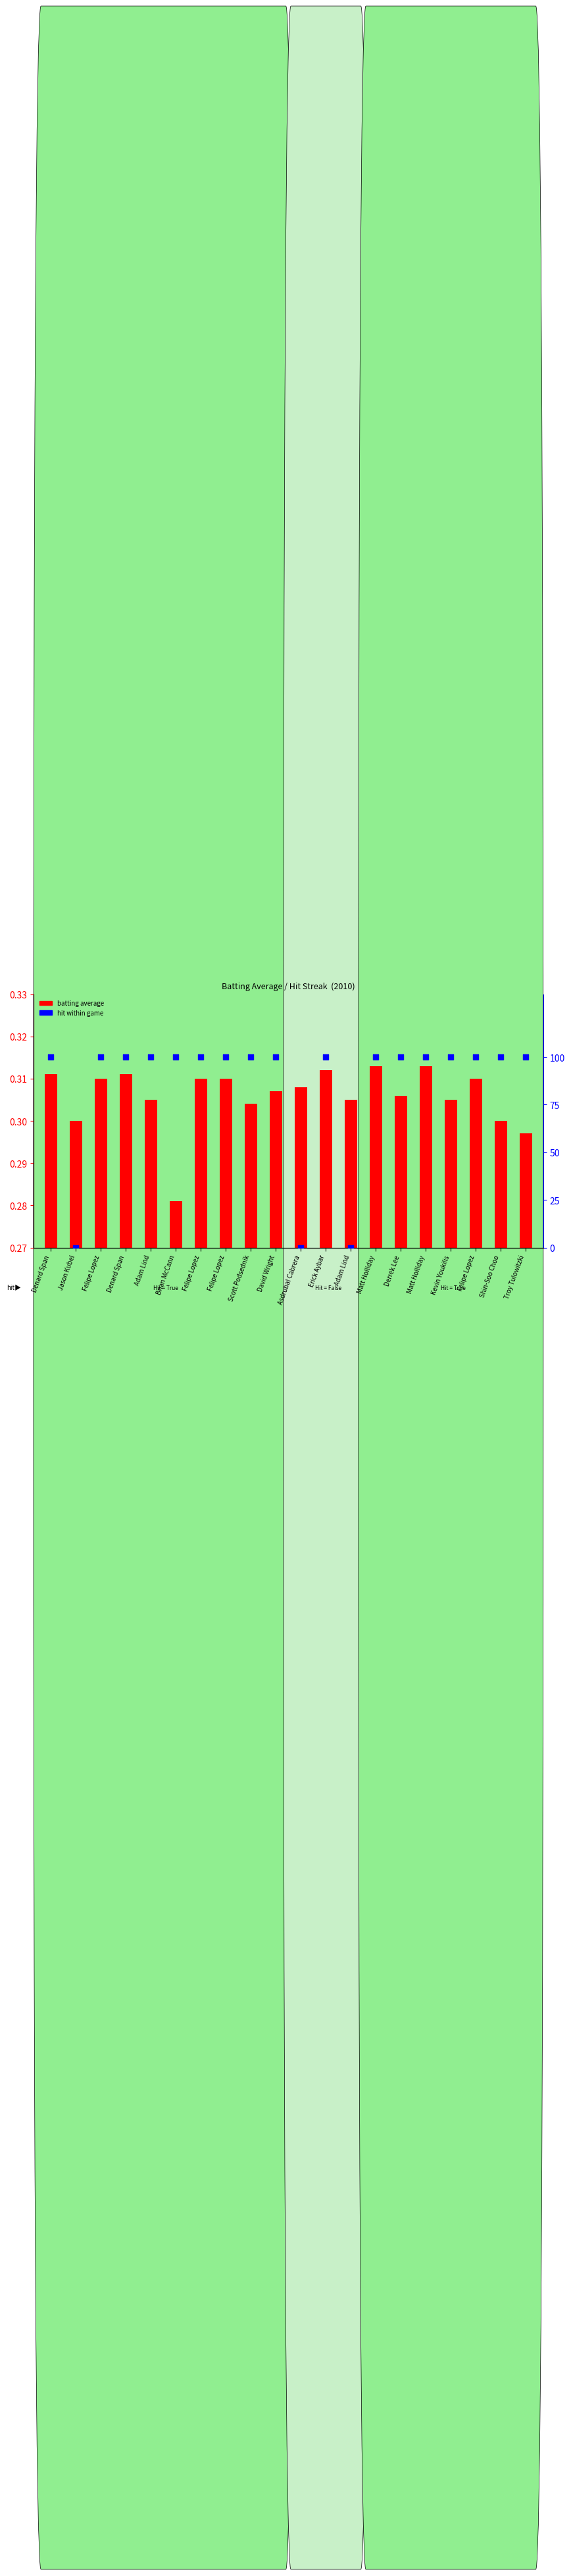

Between Asdrubal Cabrera and Jason Kubel, which is larger?

Asdrubal Cabrera